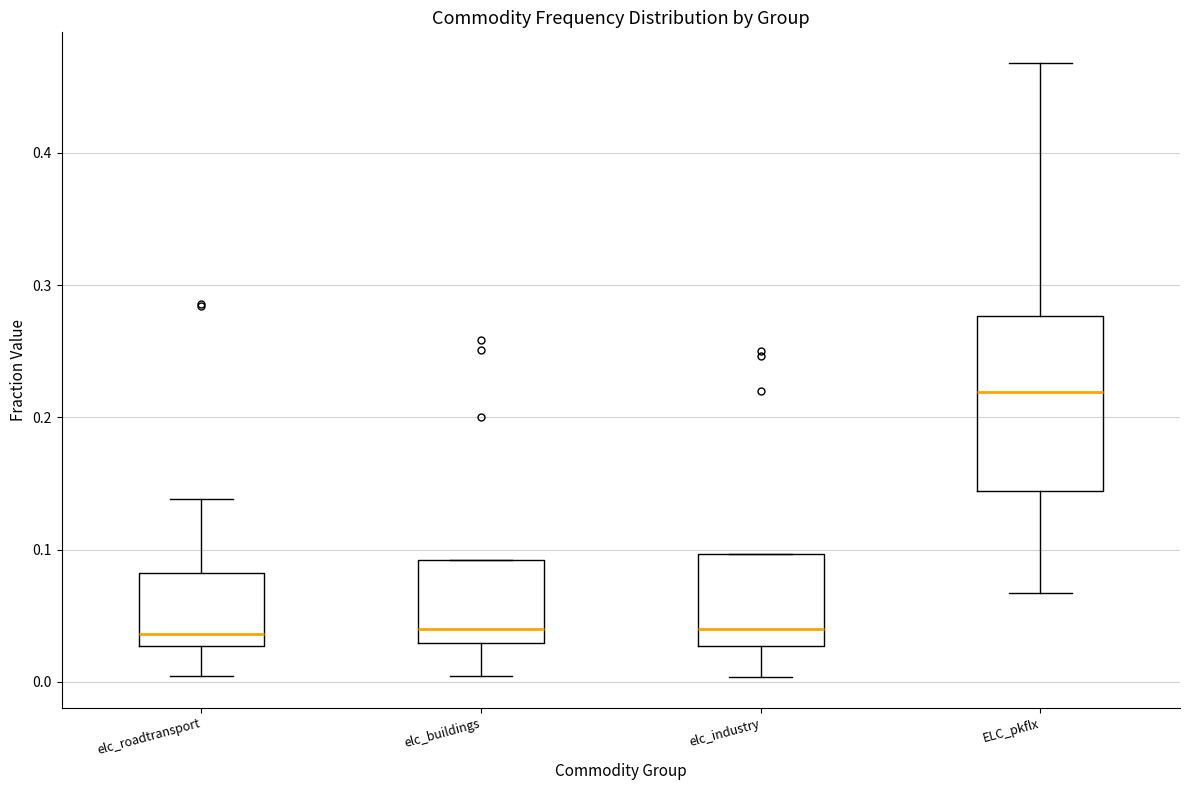

Where is the lower edge of the box for elc_industry on the y-axis? The values are not printed on the chart, so give them approximately, as read against the axis.

0.03